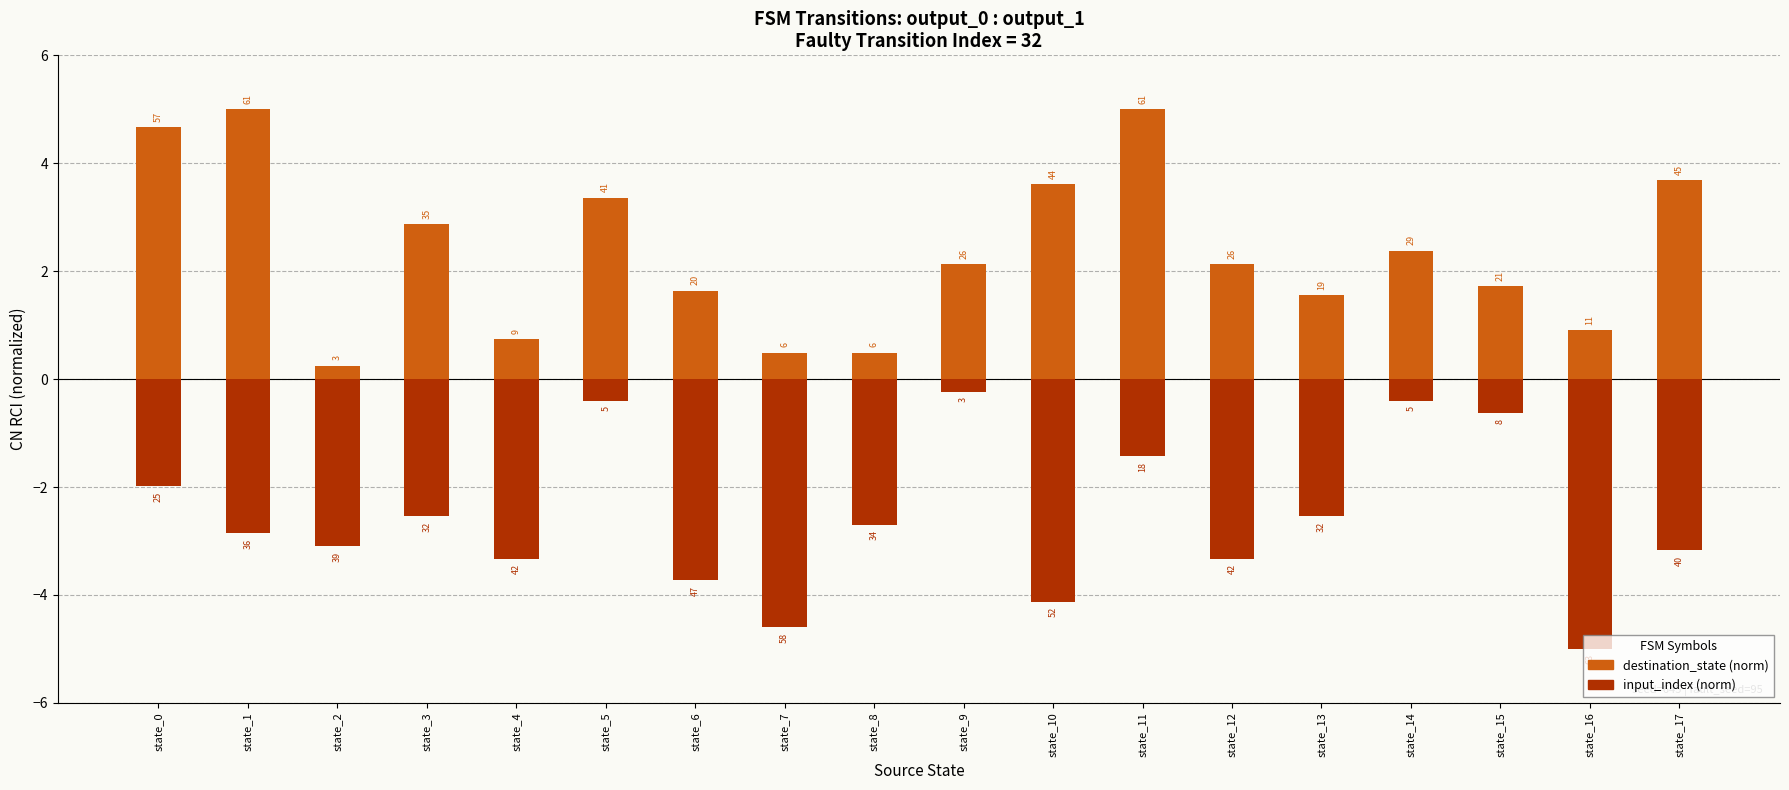

What are all the series names shown in the legend?

destination_state (norm), input_index (norm)